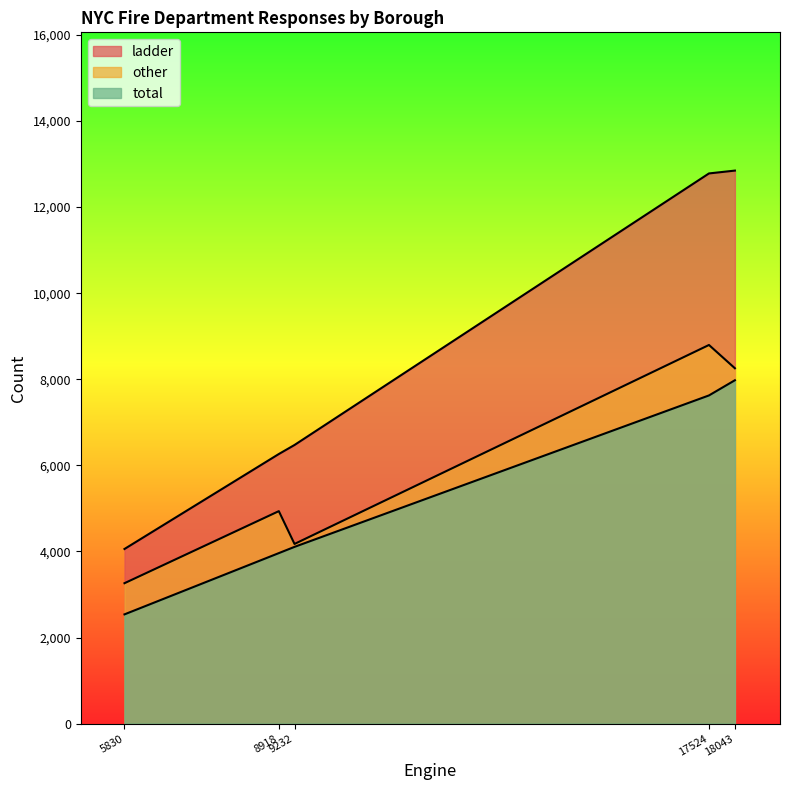

How many data points does each series have?

5